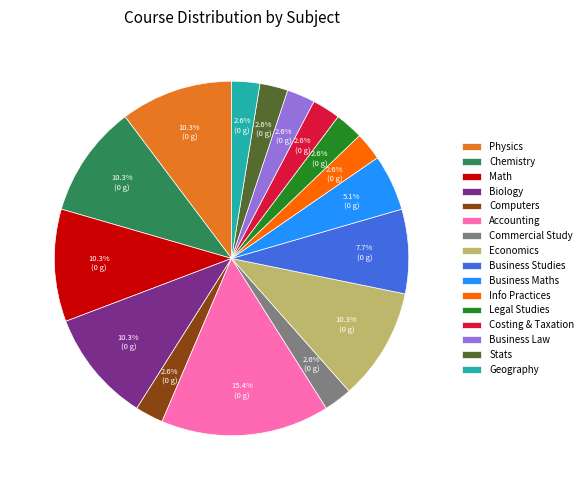

How many segments does this pie chart have?

16